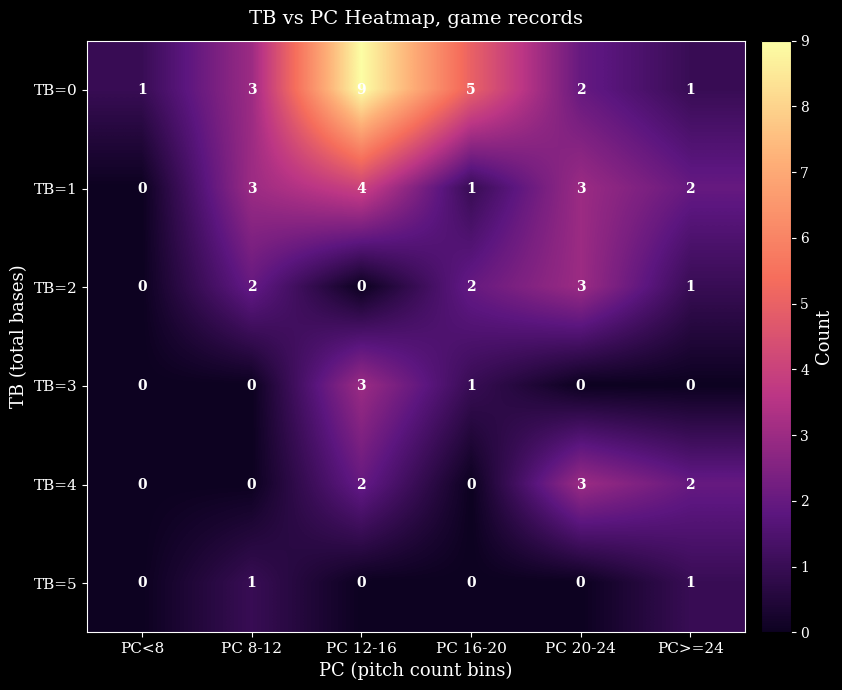

Which series has the largest range (max minus min)?

TB=0